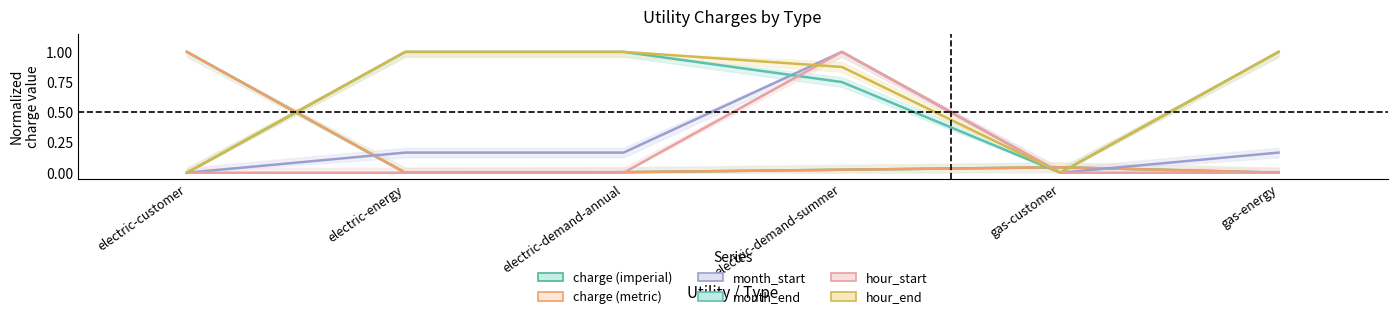

How many intersections are there between hour_end and charge (metric)?

3